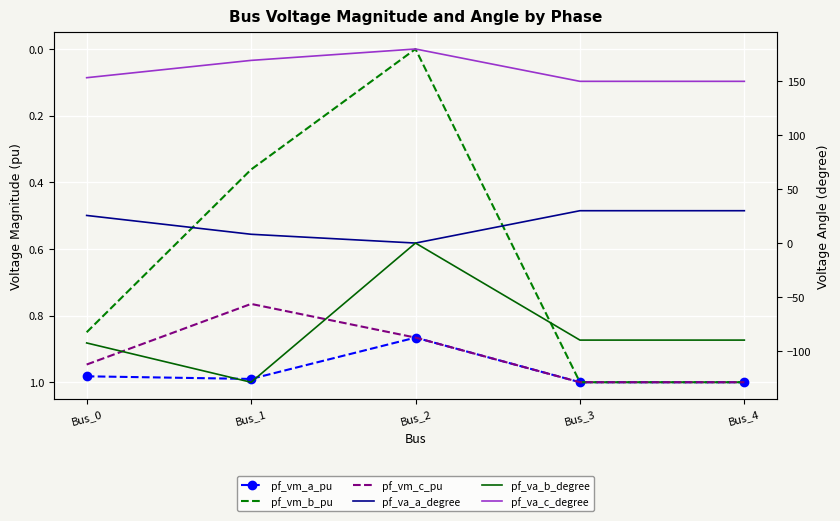

What is the value of the pf_va_b_degree point at the 4th from the left?

-90.0